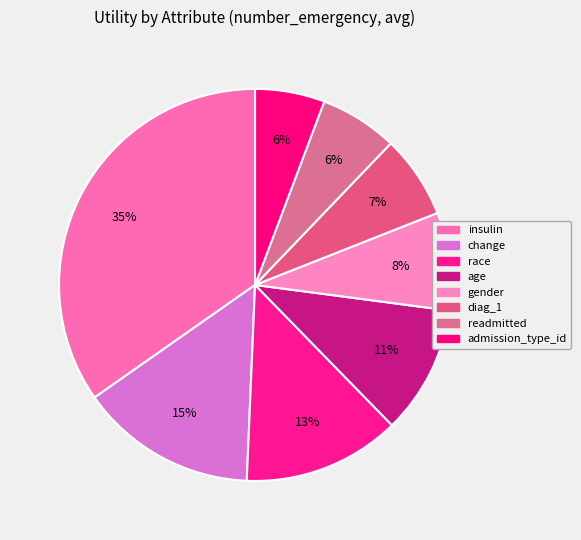

Count the number of slices in the pie.

8